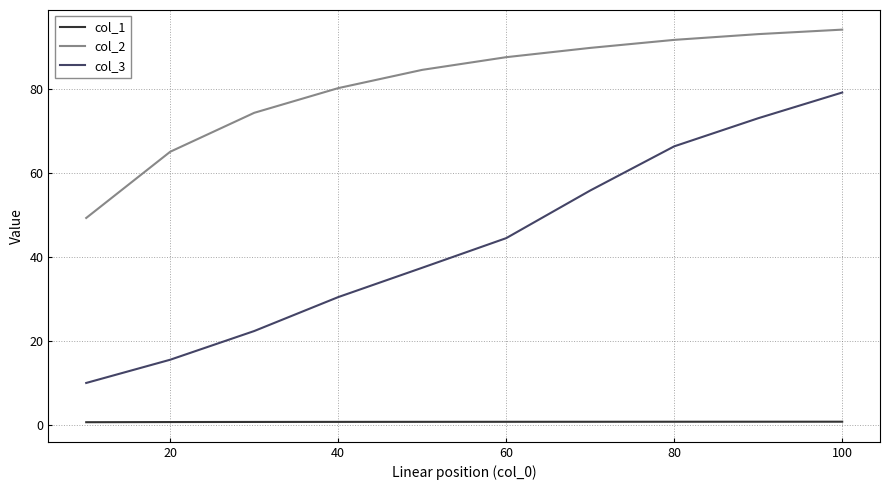

Rank the series by their average value, from lowest to highest.

col_1, col_3, col_2